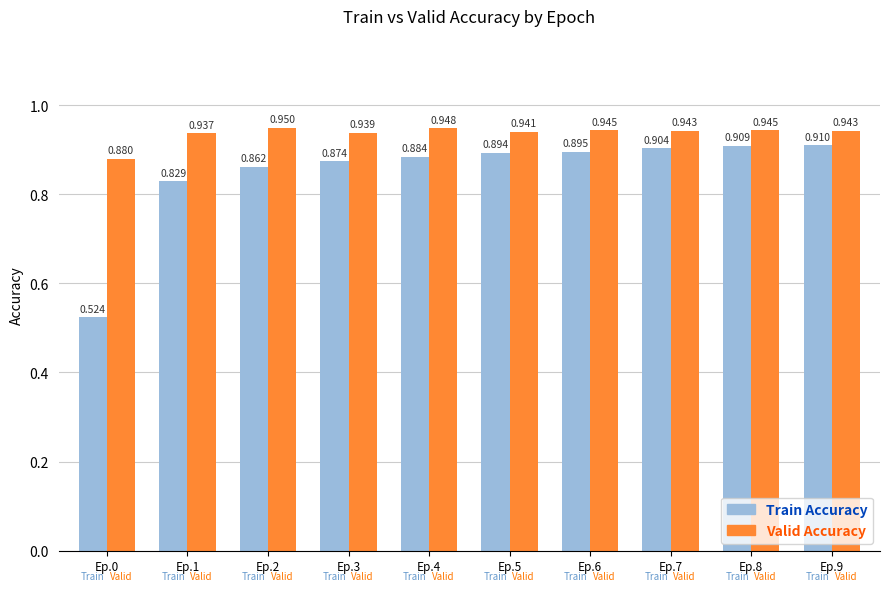

Which series changed the most between Ep.2 and Ep.6?

Train Accuracy